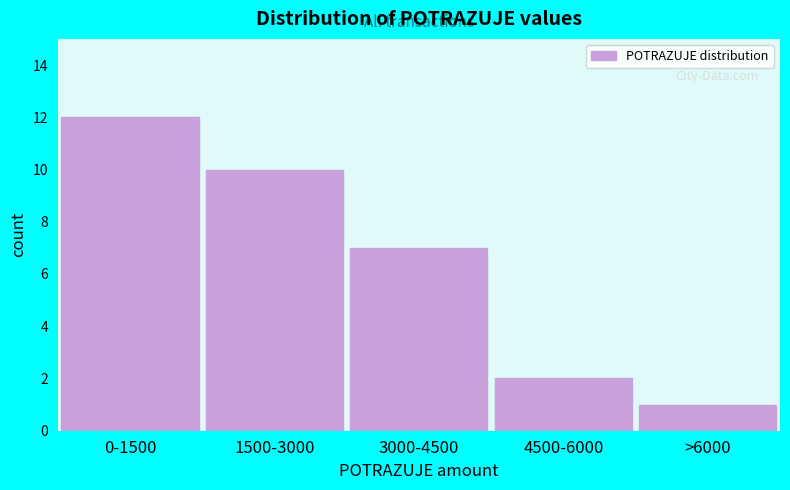

Reading left to right, extract all data points from this chart.

0-1500=12	1500-3000=10	3000-4500=7	4500-6000=2	>6000=1